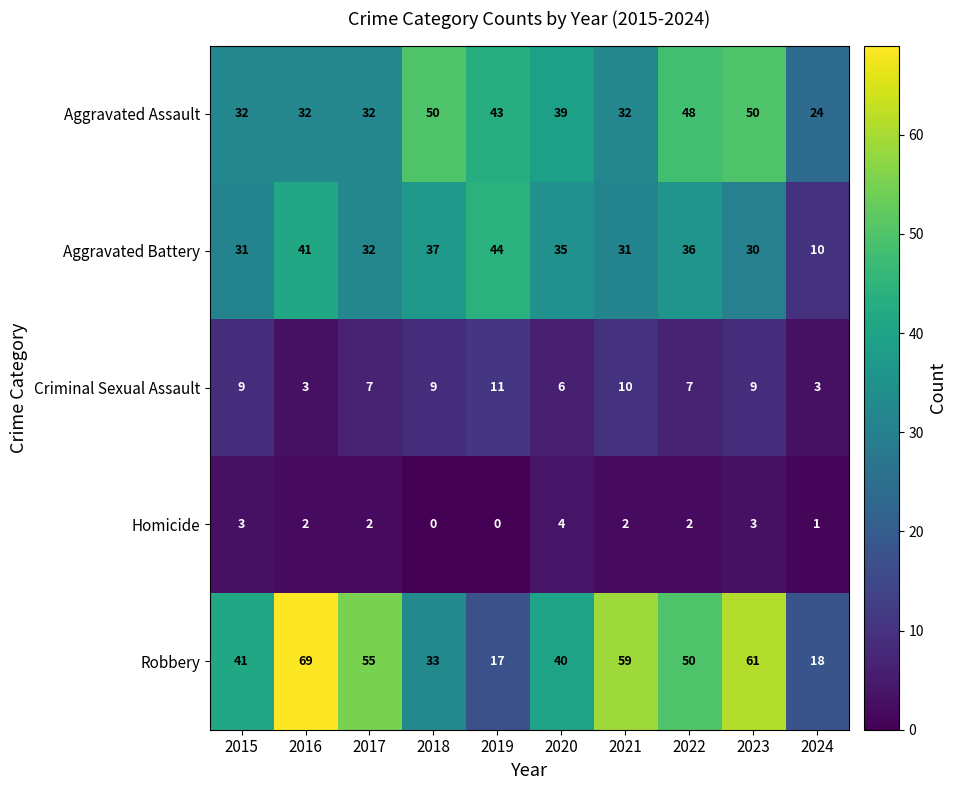

List the series in order of their peak value, highest first.

Robbery, Aggravated Assault, Aggravated Battery, Criminal Sexual Assault, Homicide